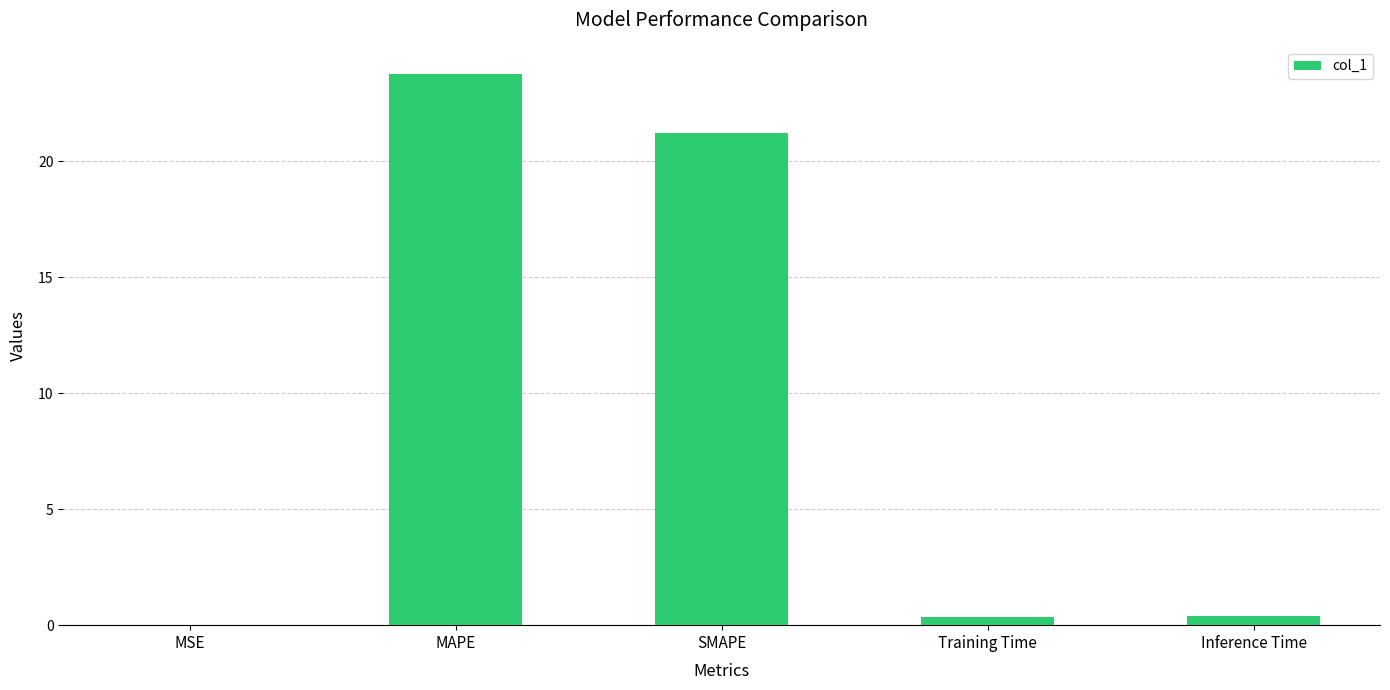

Is it true that the value at SMAPE is 7.8?

False